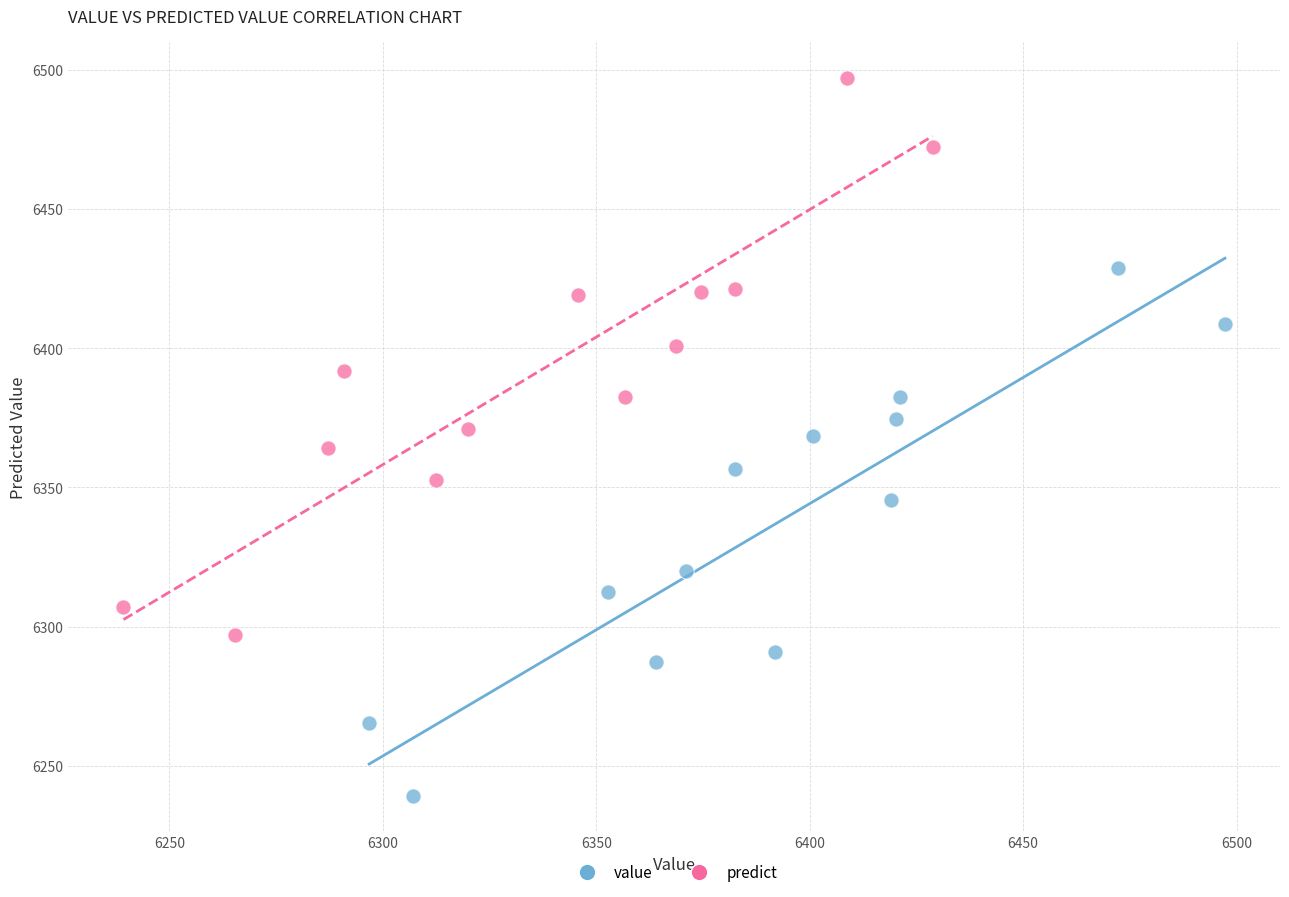

What are all the series names shown in the legend?

value, predict